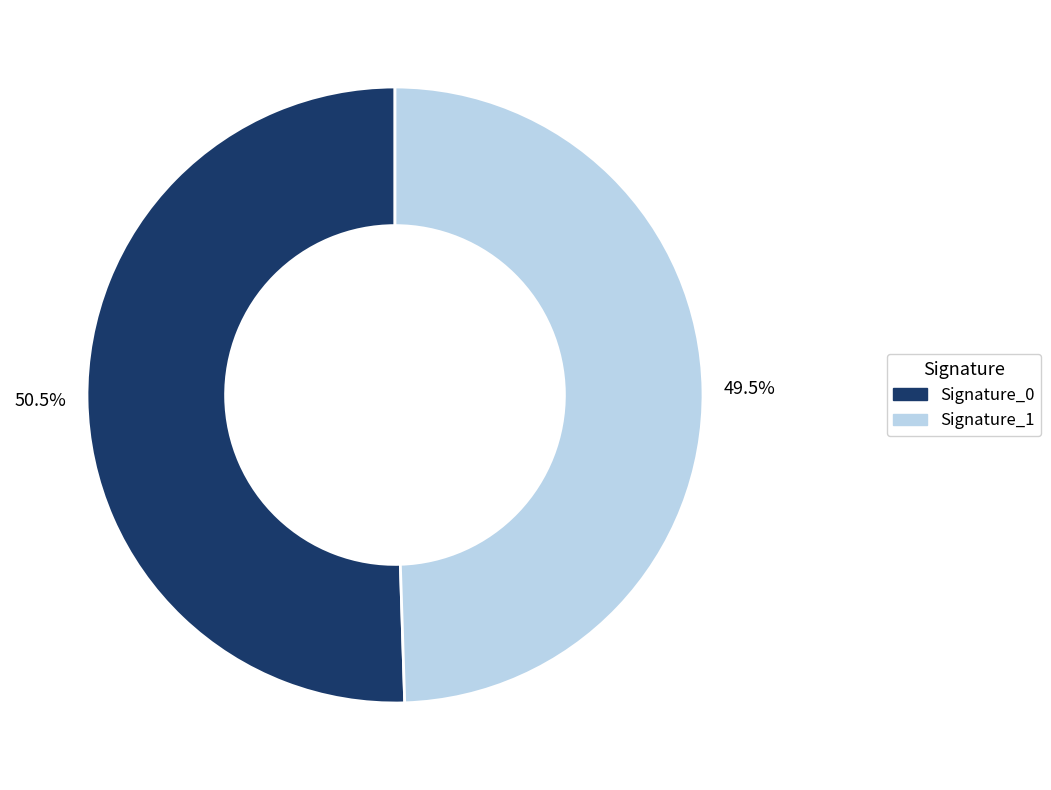

Does any single category account for the majority?

Yes